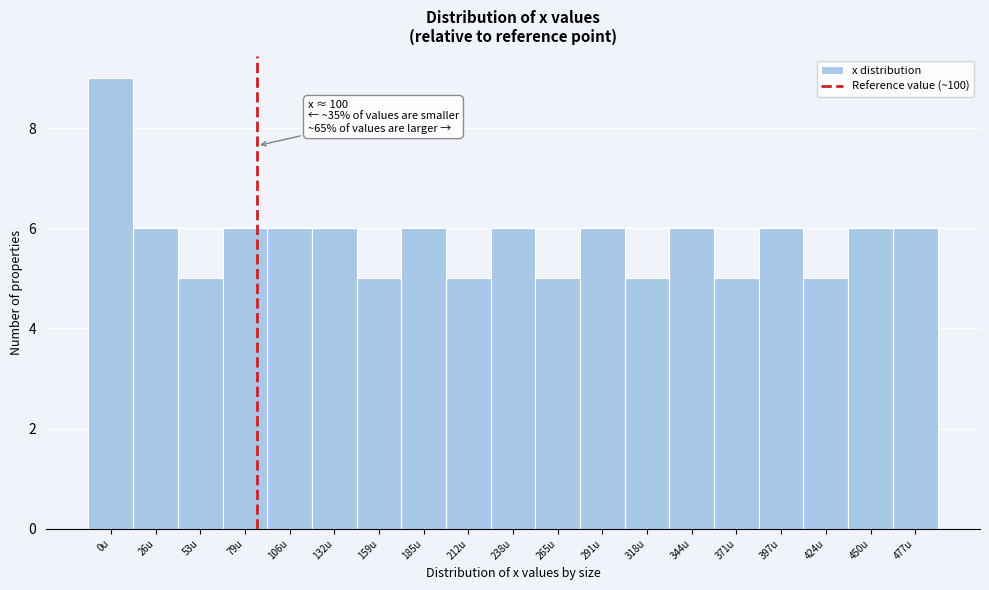

Reading left to right, extract all data points from this chart.

9	6	5	6	6	6	5	6	5	6	5	6	5	6	5	6	5	6	6